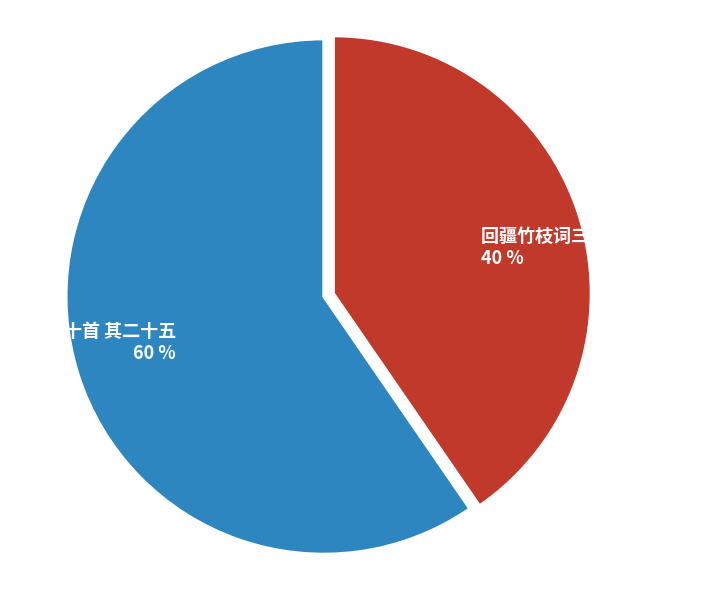

What percentage is the 回疆竹枝词三十首 其二十五 slice, to the nearest percent?

40%